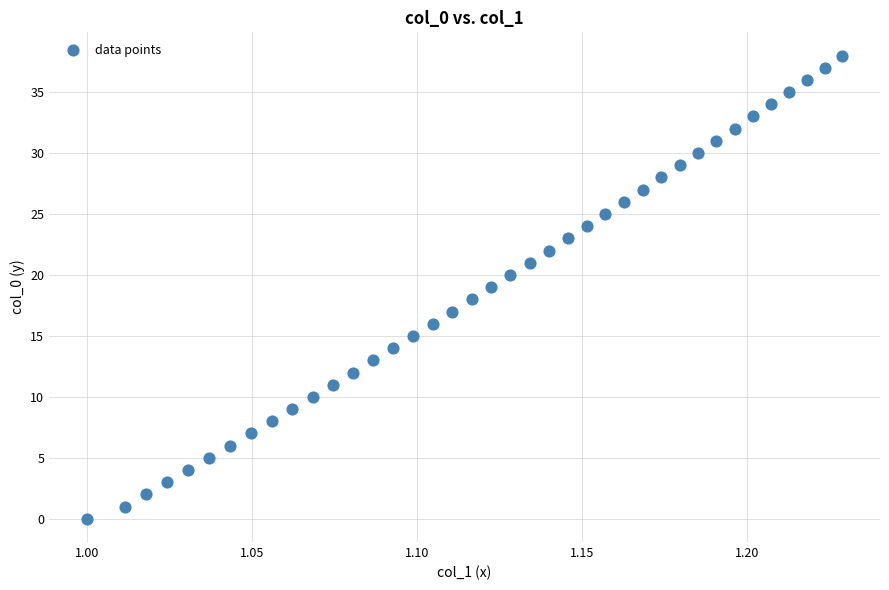

What is the range of Y values (max minus min)?

38